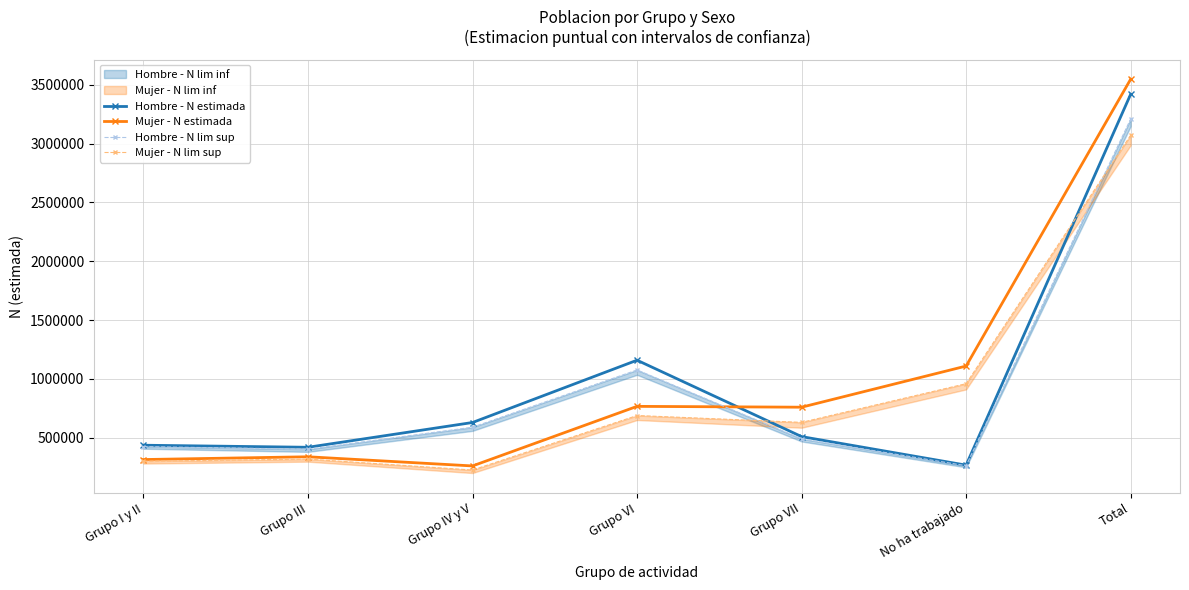

At which label does Hombre - N lim sup reach its minimum?

No ha trabajado